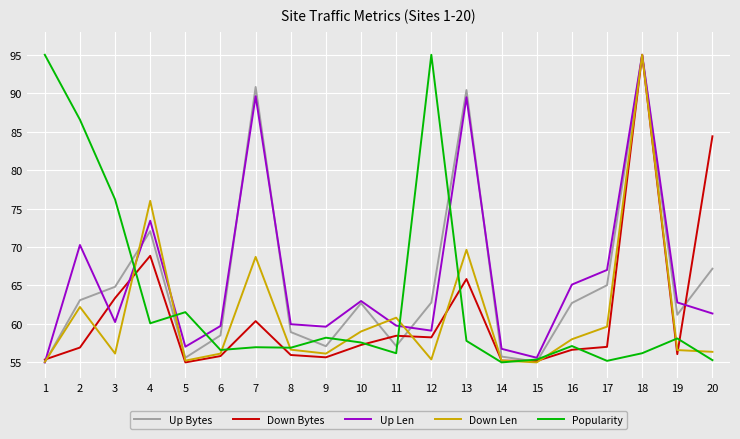

How many lines are shown in the chart?

5